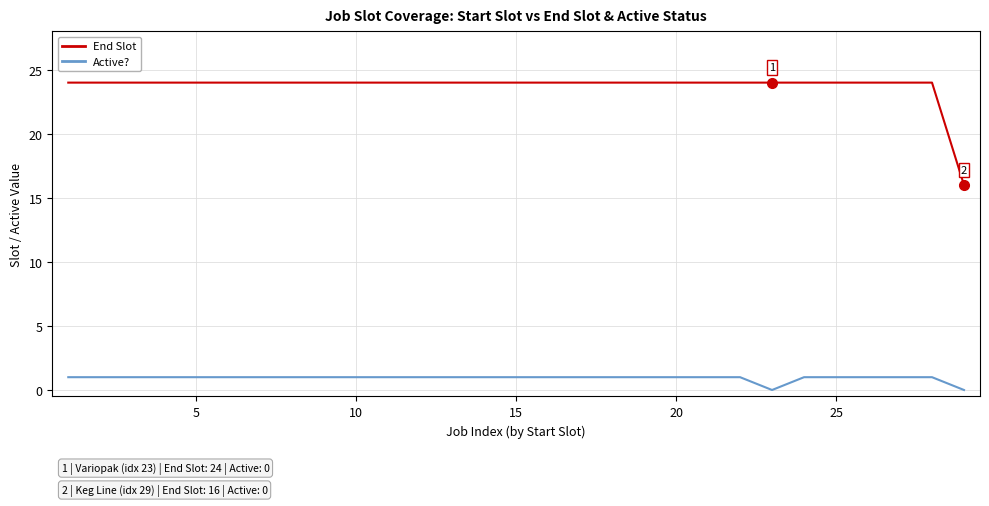

True or false: Active? and End Slot intersect in this chart.

False